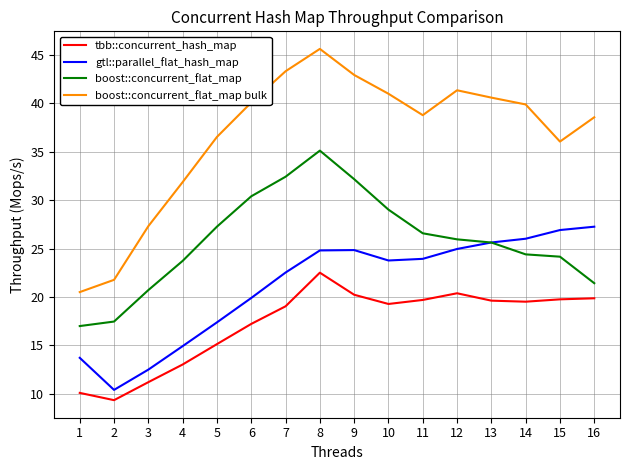

What is the difference between the second highest and minimum values in the boost::concurrent_flat_map bulk series?

22.8